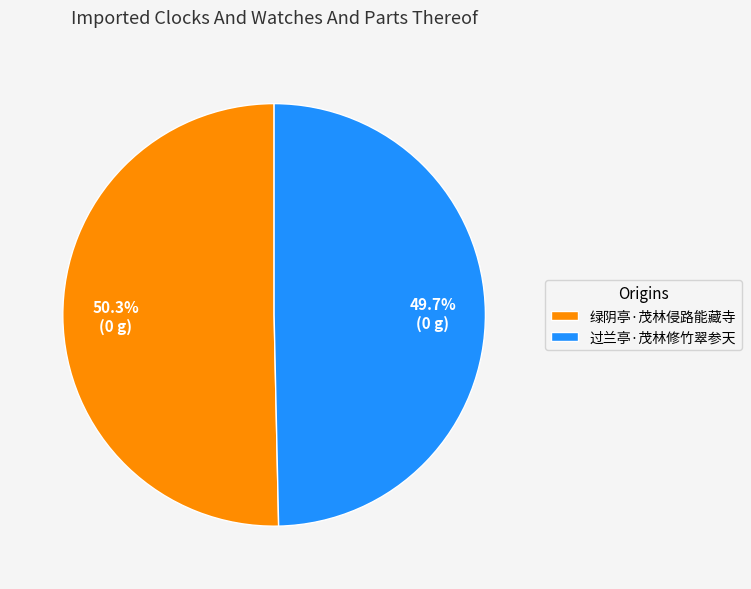

What is the smallest slice in the pie chart?

过兰亭·茂林修竹翠参天